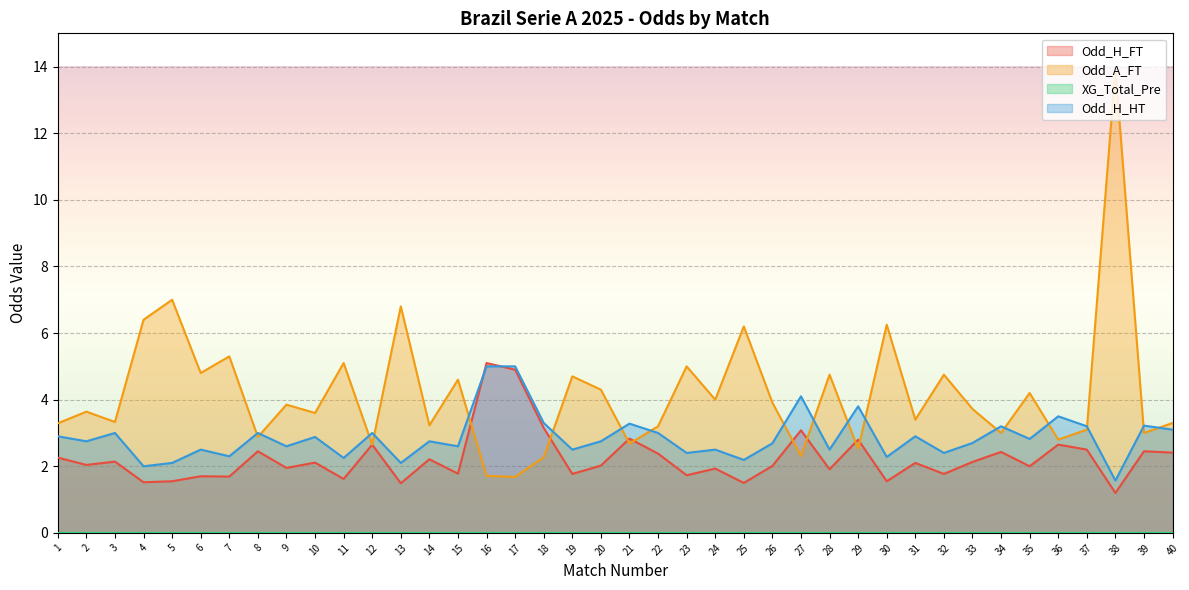

How many data points in Odd_H_HT are above 2?

38